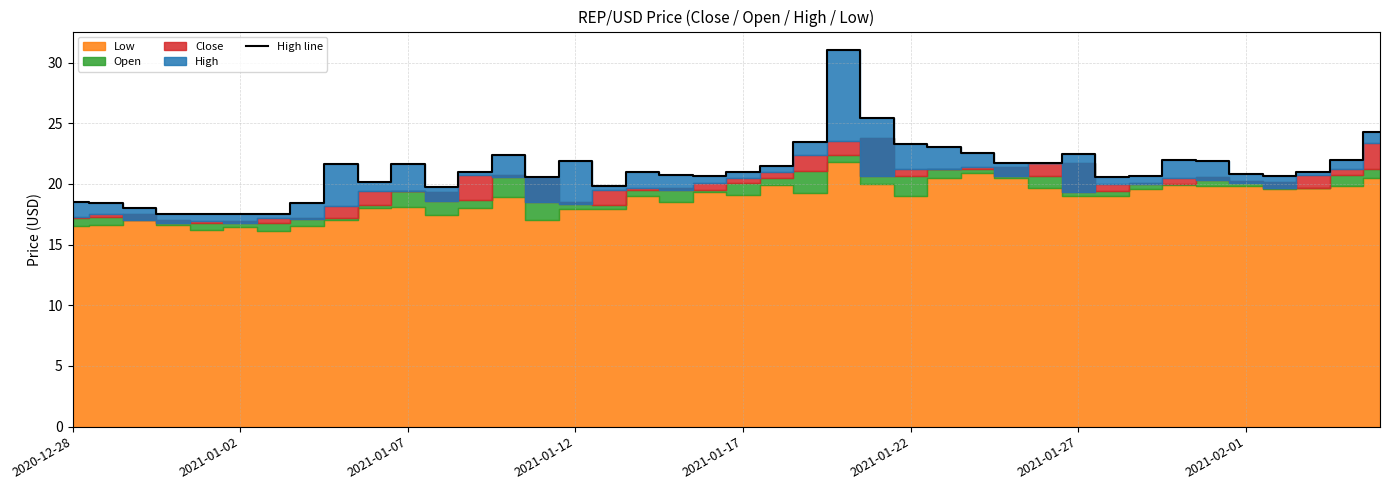

True or false: there are more than 1 points higher than both neighbors.

True